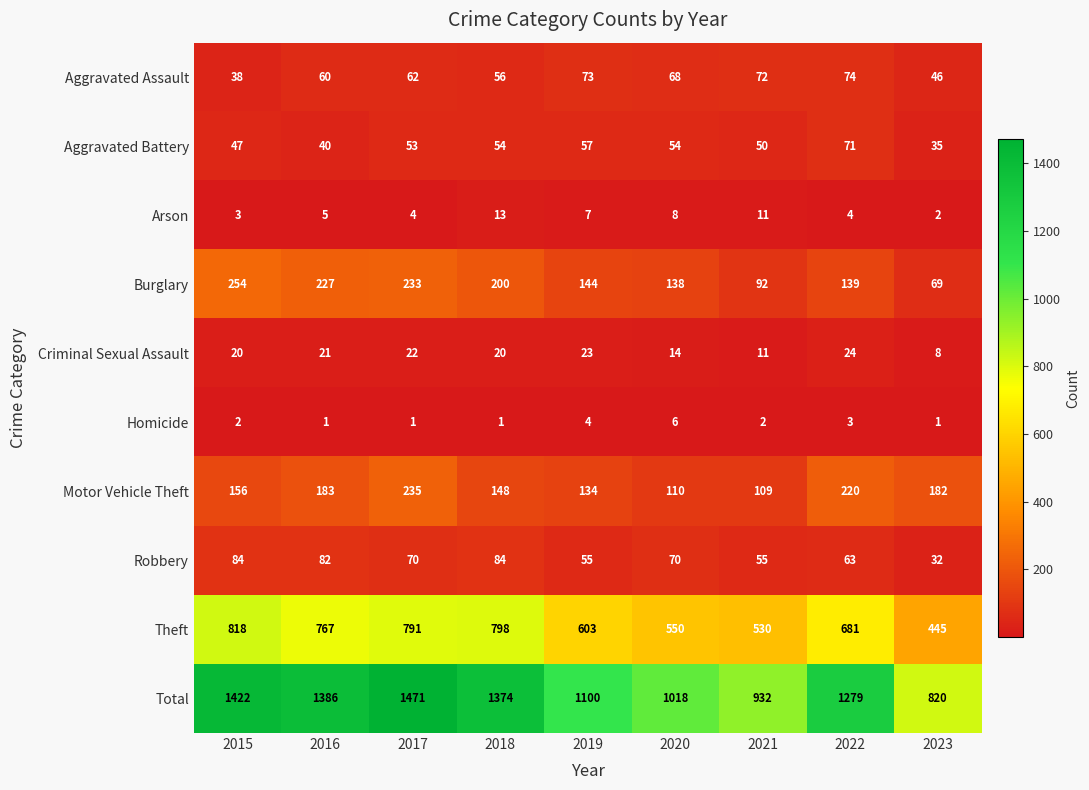

What is the sum of all Robbery values?

595